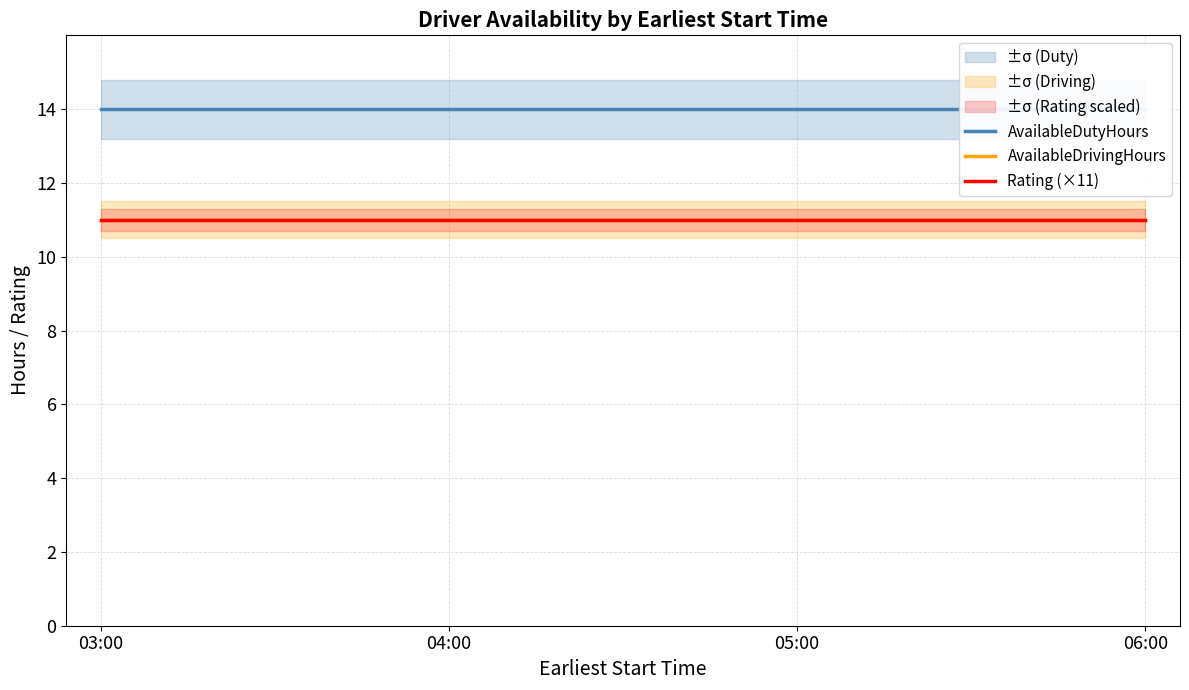

Which series has the largest total across all categories?

AvailableDutyHours